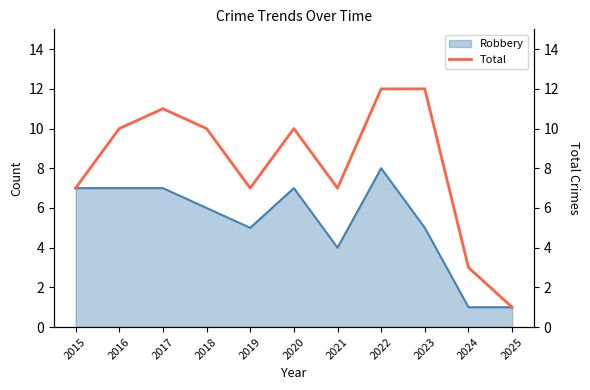

What is the highest value of the Robbery series?

8